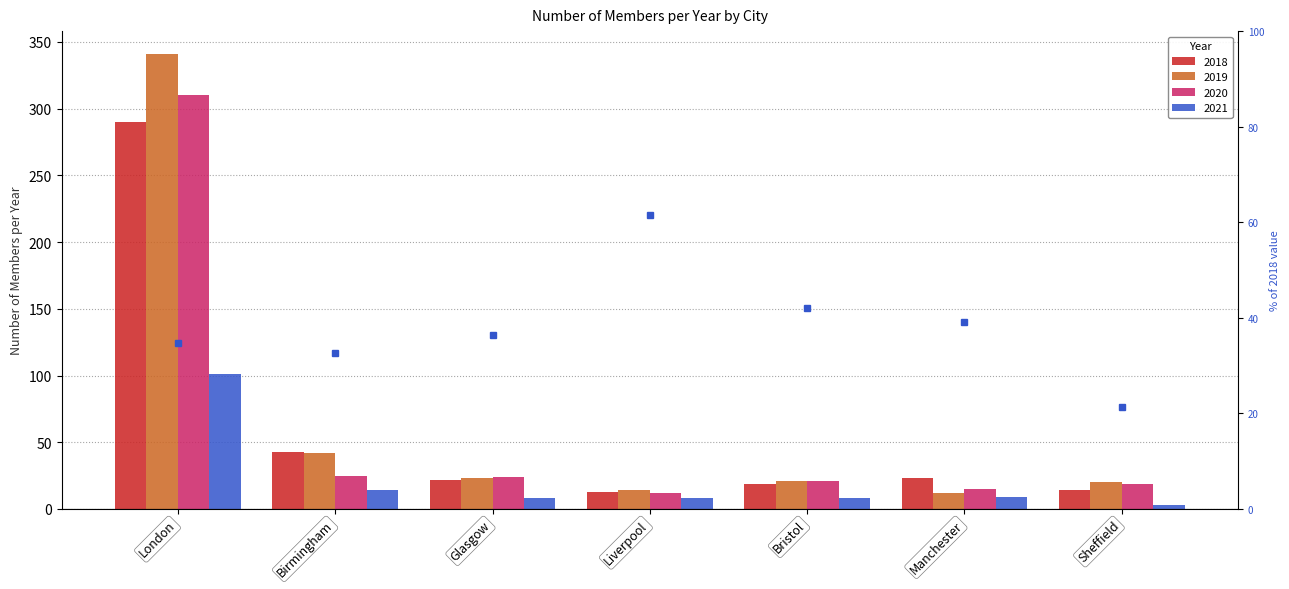

How many data points are less than 36?

3